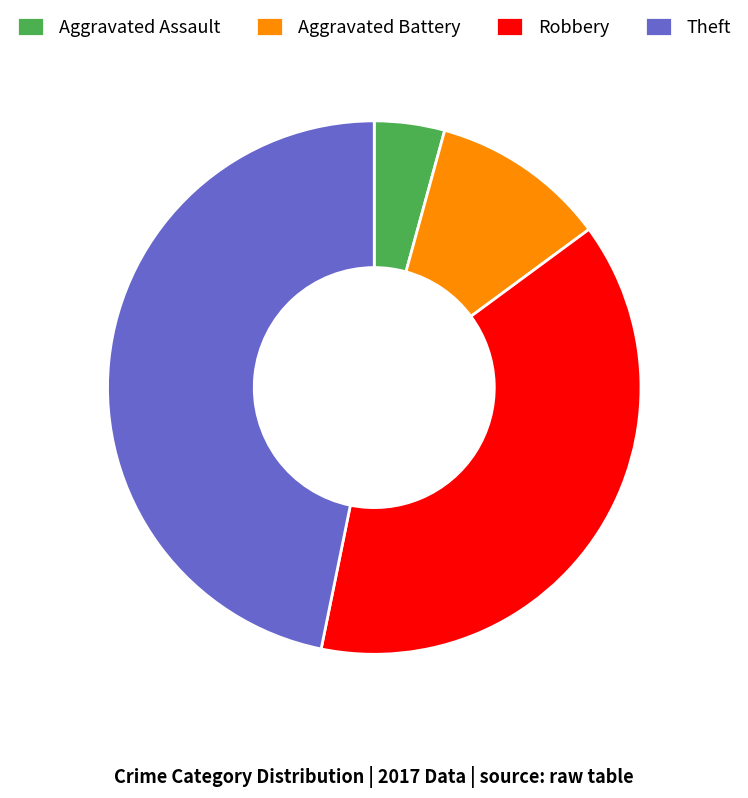

Which category has the biggest portion of the pie?

Theft